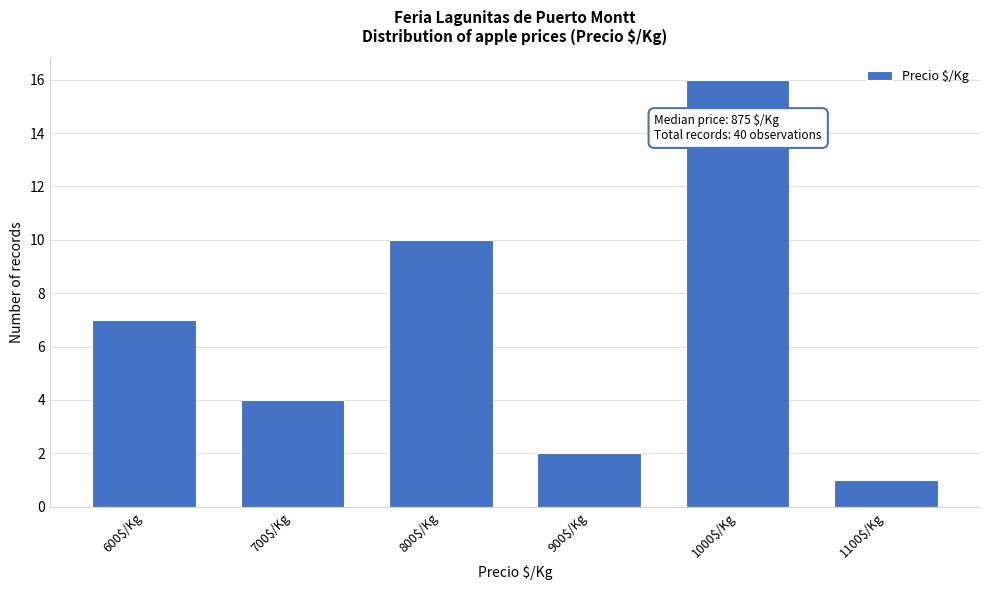

Reading left to right, list all the values displayed in this chart.

7	4	10	2	16	1